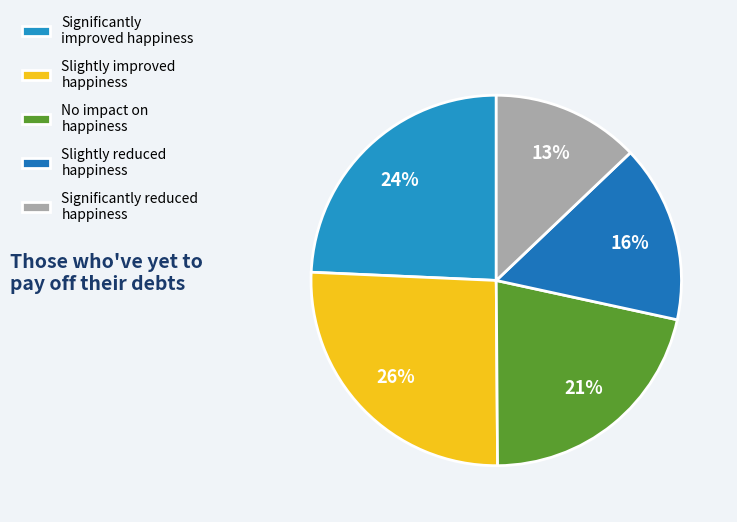

How many segments does this pie chart have?

5